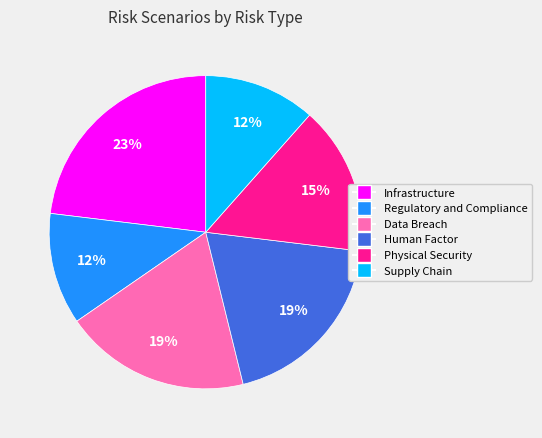

Combined, do Infrastructure and Human Factor account for over 50%?

No